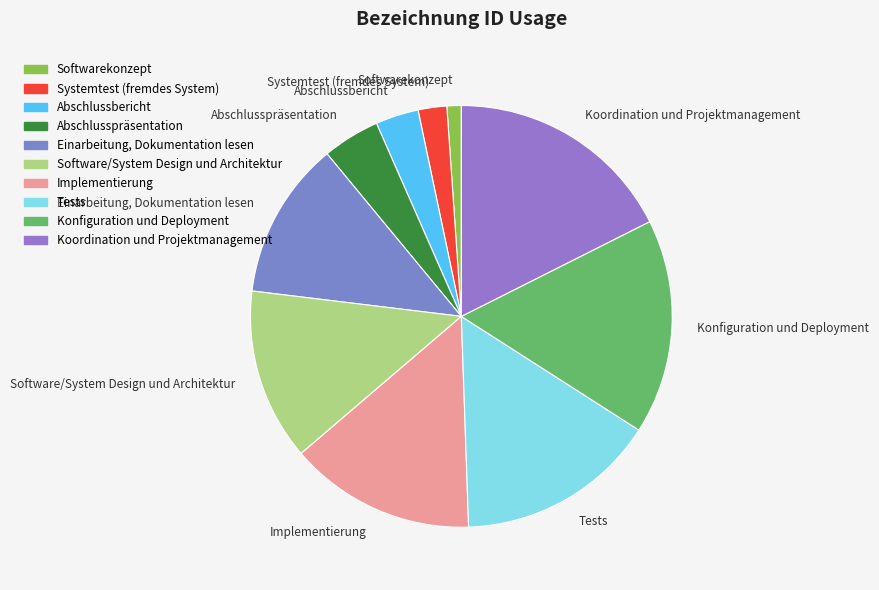

Rank the categories by value from highest to lowest.

Koordination und Projektmanagement, Konfiguration und Deployment, Tests, Implementierung, Software/System Design und Architektur, Einarbeitung, Dokumentation lesen, Abschlusspräsentation, Abschlussbericht, Systemtest (fremdes System), Softwarekonzept